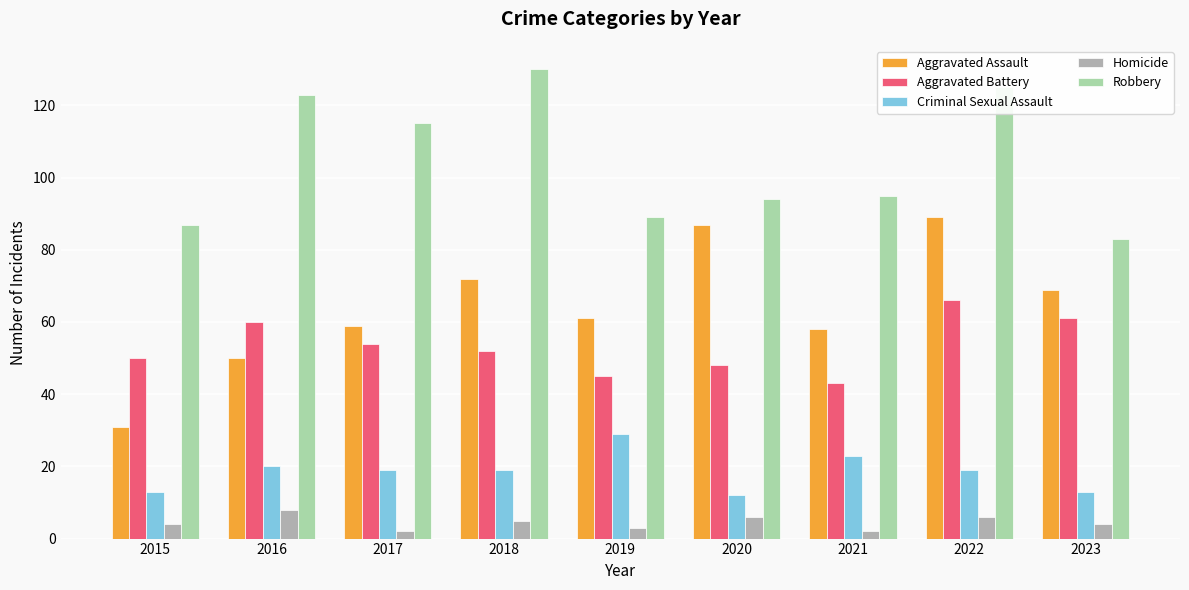

How many values in the Aggravated Battery series are below 52?

4